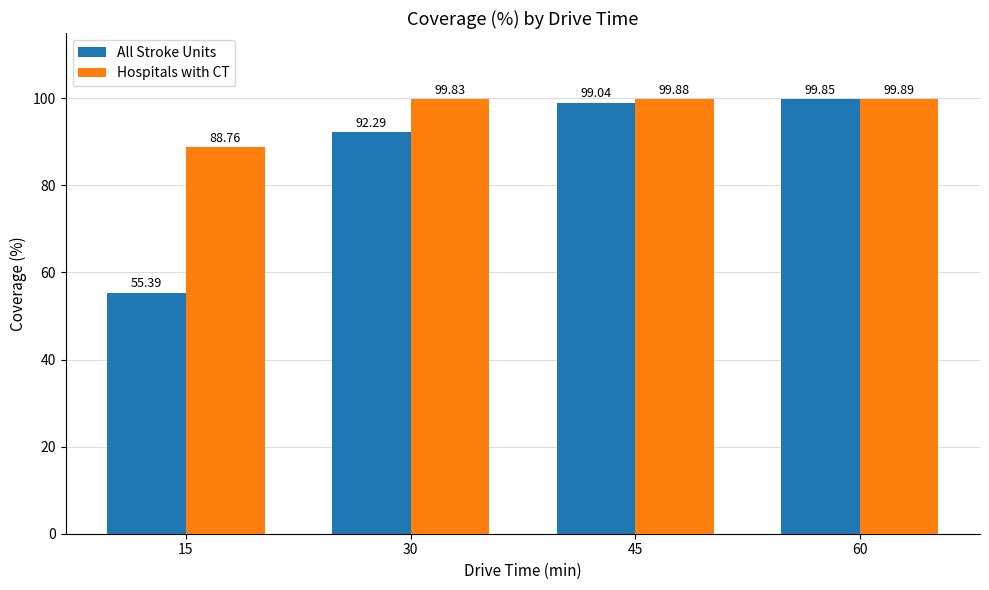

True or false: All Stroke Units has a value of 99.8 at 60.

True